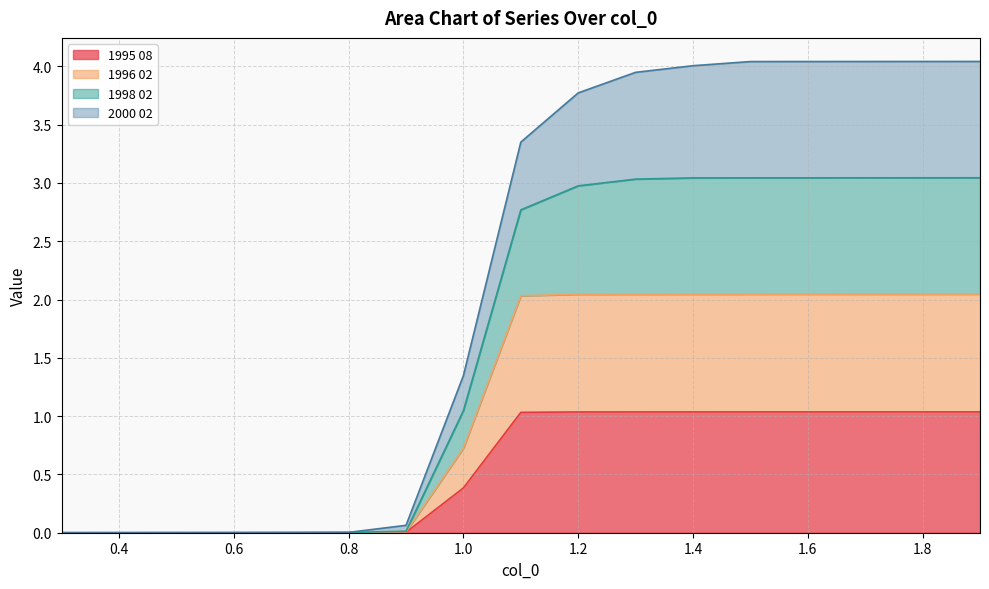

What position from the left is 1.8?

16